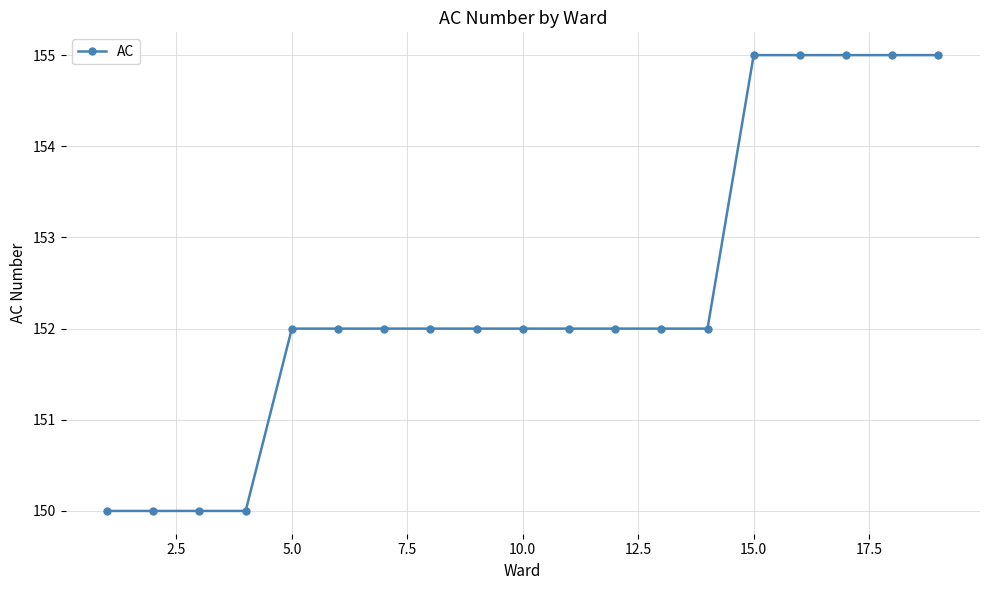

What is the difference between the maximum and second lowest values?

5